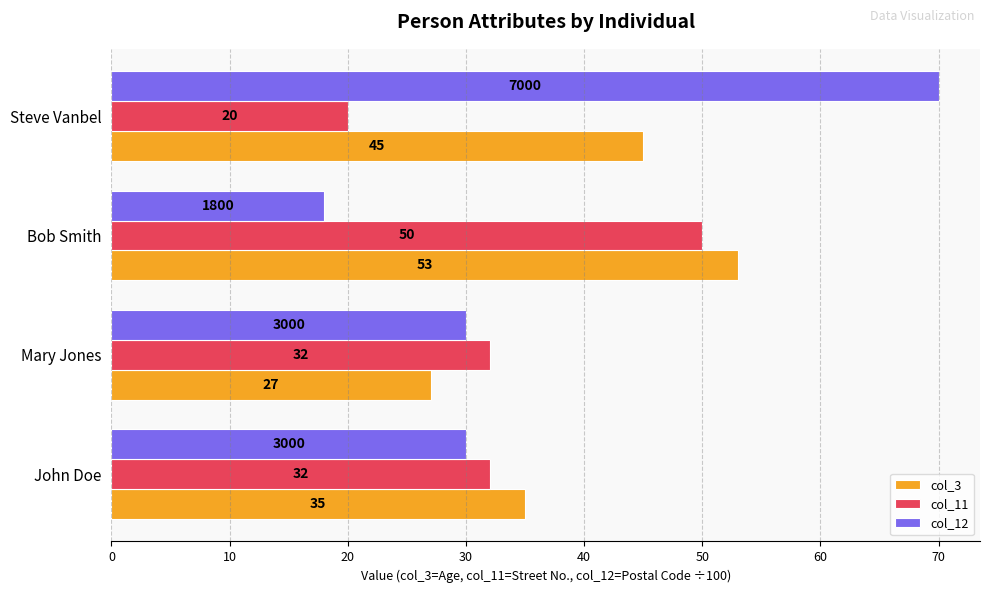

The col_11 series shows 13 at John Doe. True or false?

False